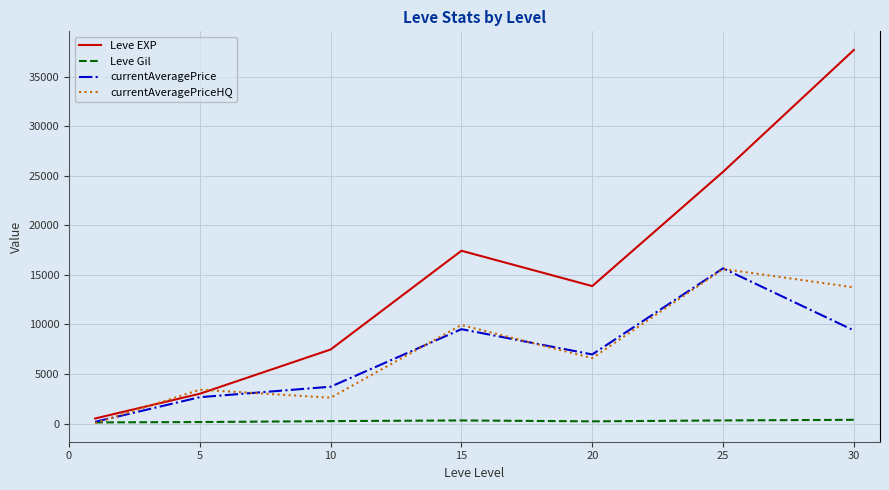

What is the average value of the Leve EXP series?

15062.9